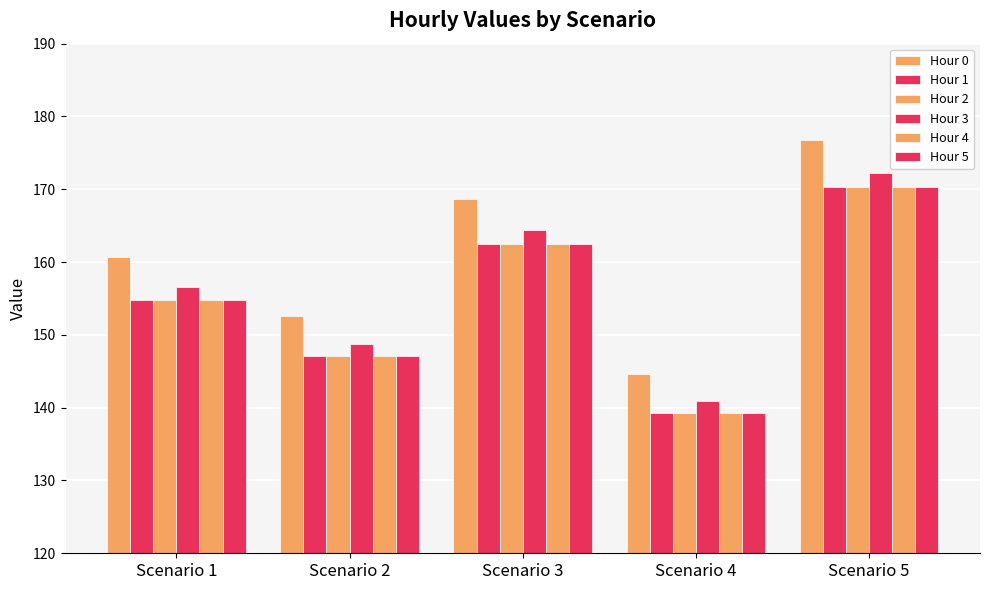

Reading right to left, extract all data points from this chart.

Hour 0: Scenario 5=176.7	Scenario 4=144.6	Scenario 3=168.7	Scenario 2=152.6	Scenario 1=160.7
Hour 1: Scenario 5=170.3	Scenario 4=139.3	Scenario 3=162.5	Scenario 2=147.1	Scenario 1=154.8
Hour 2: Scenario 5=170.3	Scenario 4=139.3	Scenario 3=162.5	Scenario 2=147.1	Scenario 1=154.8
Hour 3: Scenario 5=172.3	Scenario 4=140.9	Scenario 3=164.4	Scenario 2=148.8	Scenario 1=156.6
Hour 4: Scenario 5=170.3	Scenario 4=139.3	Scenario 3=162.5	Scenario 2=147.1	Scenario 1=154.8
Hour 5: Scenario 5=170.3	Scenario 4=139.3	Scenario 3=162.5	Scenario 2=147.1	Scenario 1=154.8